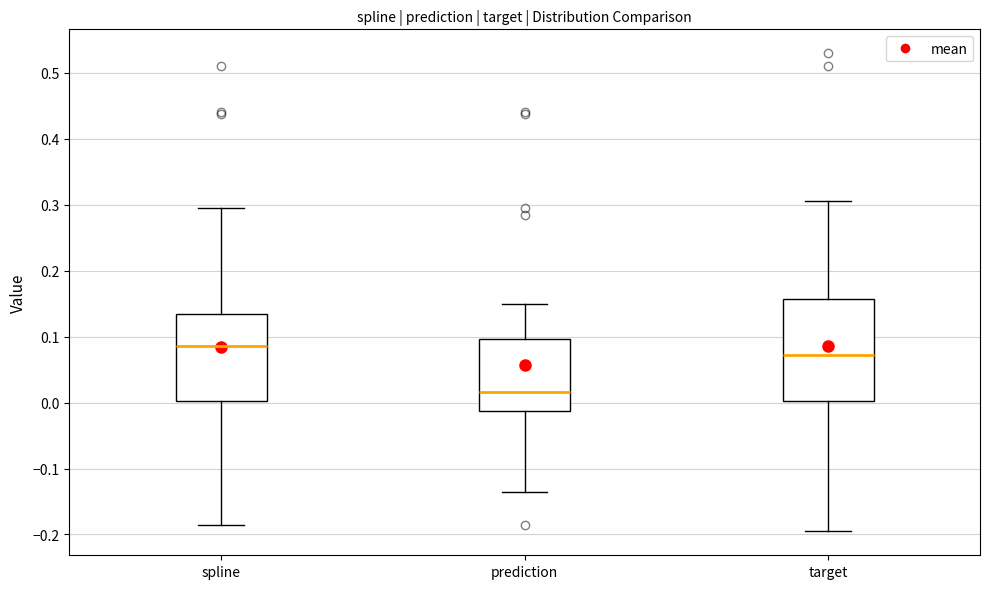

Where does the upper whisker of the box for spline end on the y-axis? The values are not printed on the chart, so give them approximately, as read against the axis.

0.30